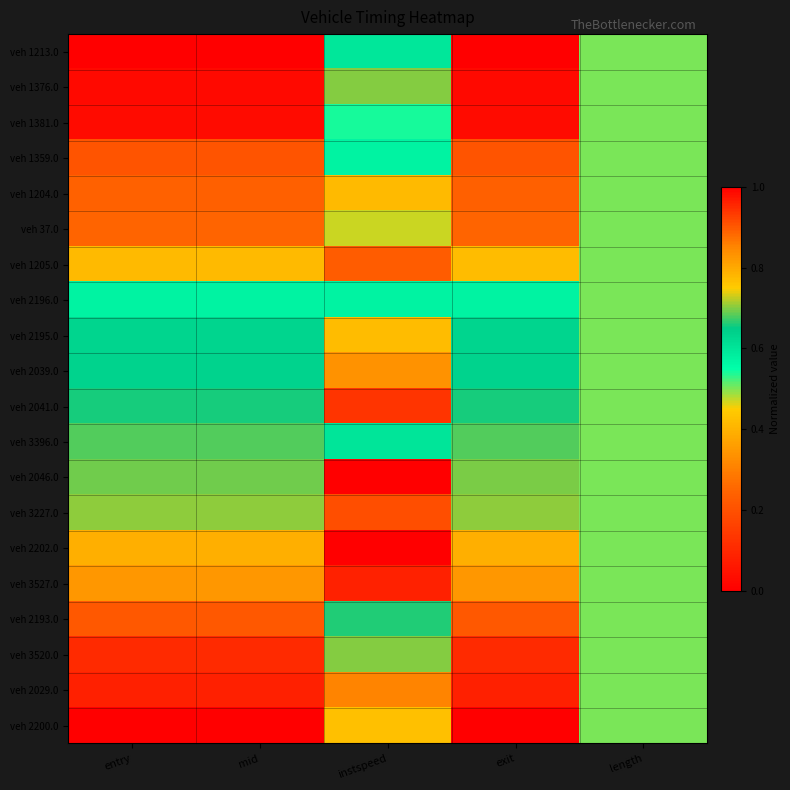

Count the number of data series in this chart.

20